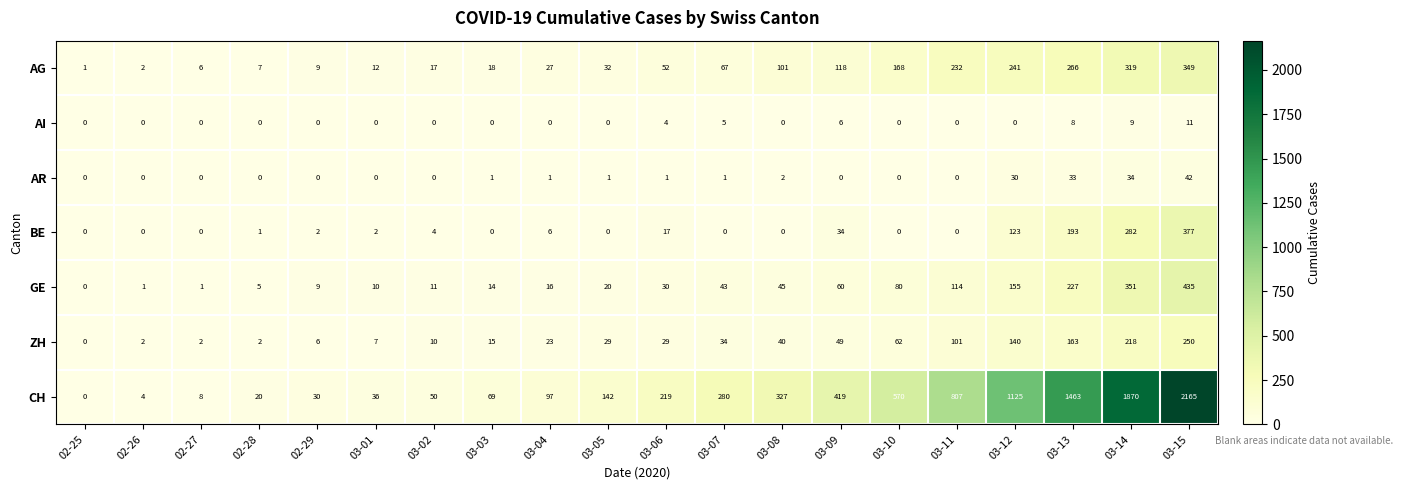

Which series has the largest range (max minus min)?

CH